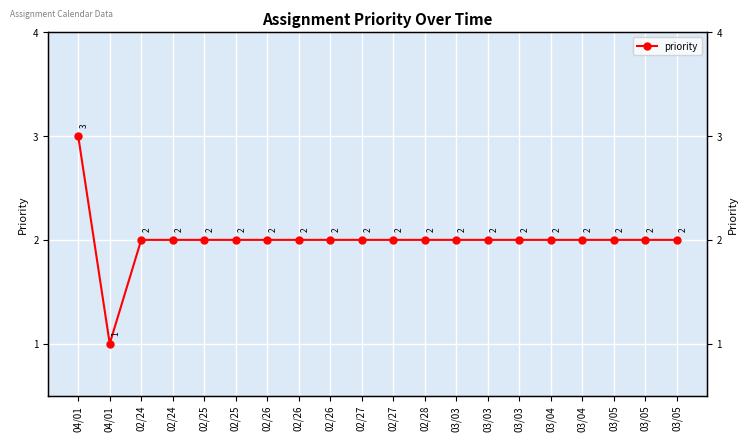

Reading left to right, transcribe all the data shown in this chart.

04/01=3	04/01=1	02/24=2	02/24=2	02/25=2	02/25=2	02/26=2	02/26=2	02/26=2	02/27=2	02/27=2	02/28=2	03/03=2	03/03=2	03/03=2	03/04=2	03/04=2	03/05=2	03/05=2	03/05=2